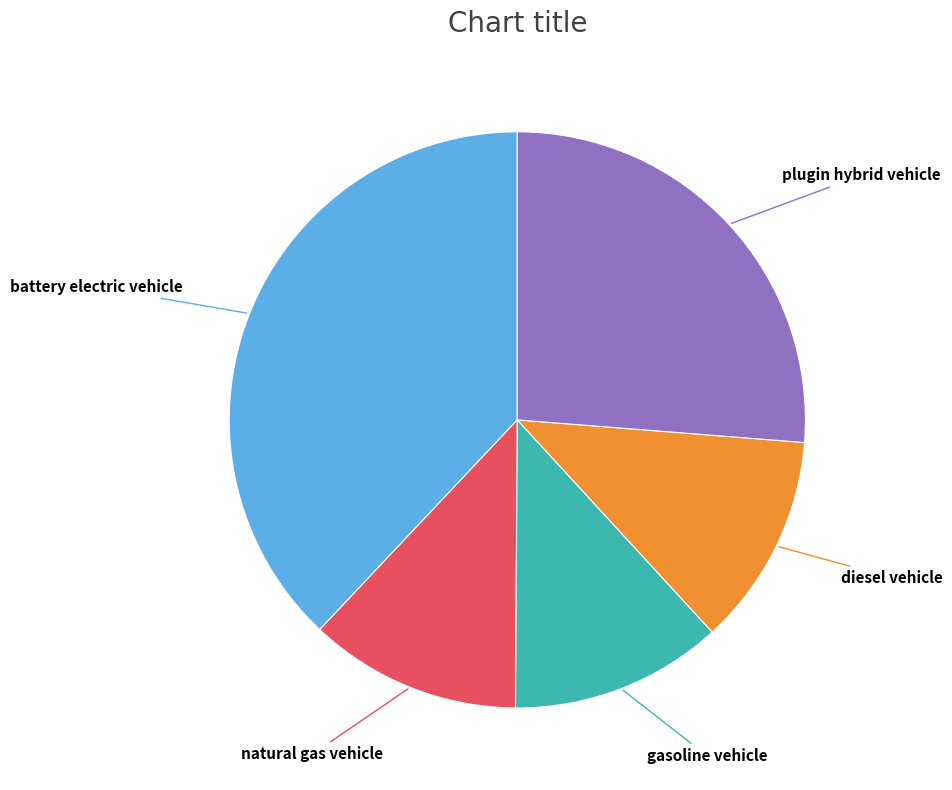

What is the largest slice in the pie chart?

battery electric vehicle